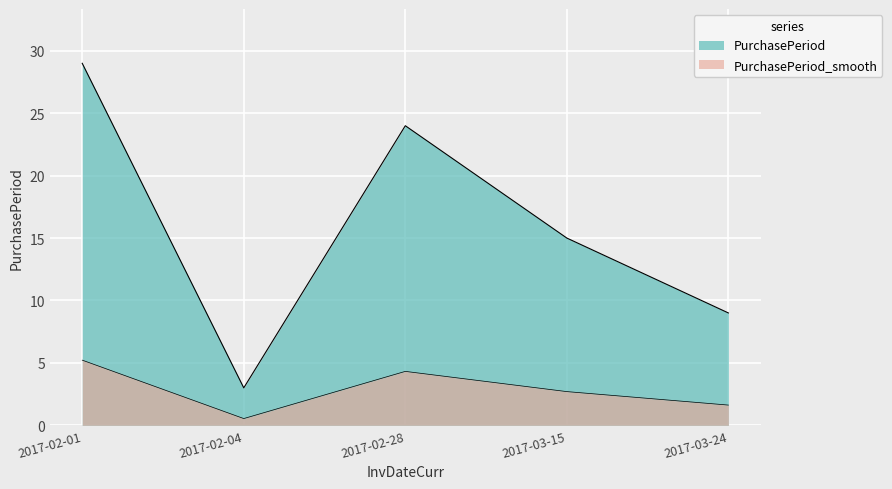

Where is the data nearest to the value 16?

2017-03-15